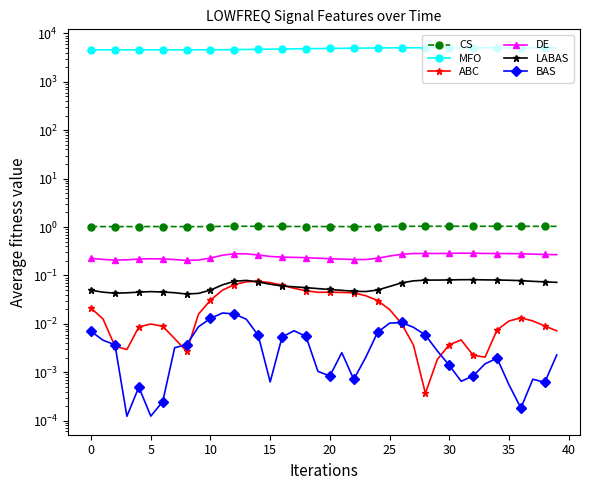

How many interior local peaks does the ABC series have?

5